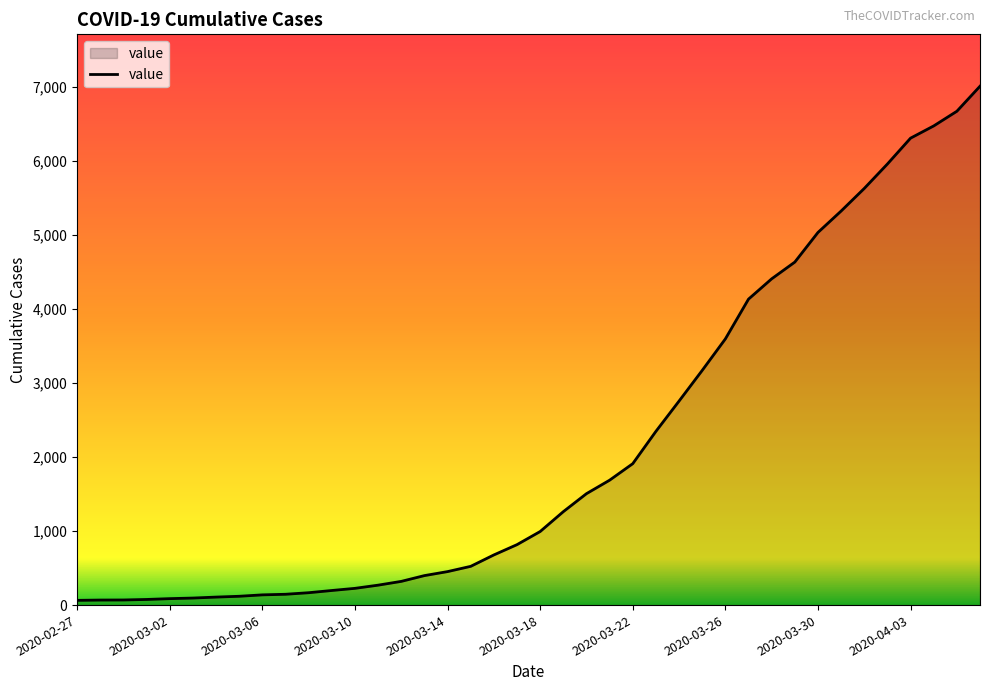

Is it true that the value at 2020-03-30 is 2477?

False